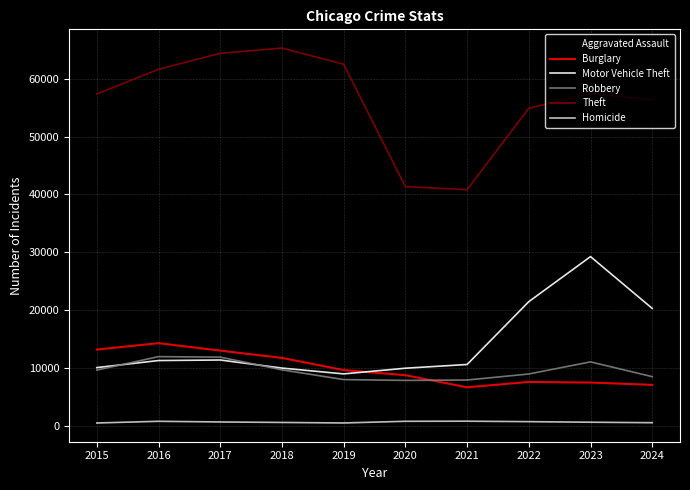

What is the sum of the Burglary values at 2020 and 2023?

16240